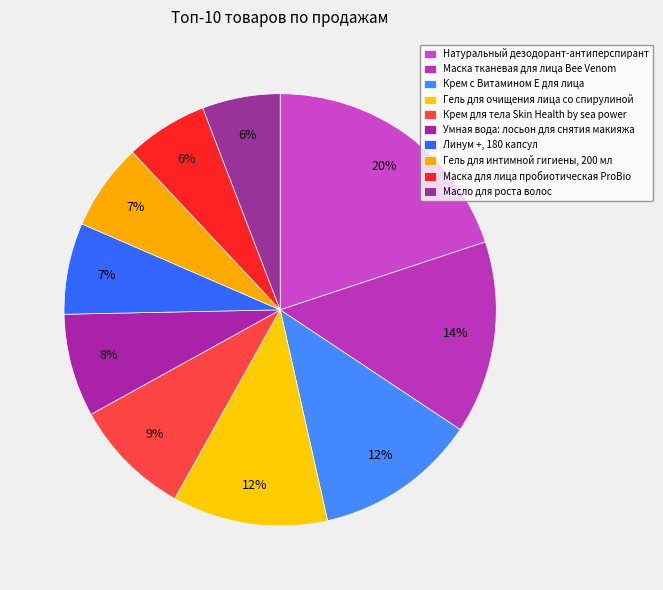

True or false: Маска для лица пробиотическая ProBio accounts for 6% of the total.

True